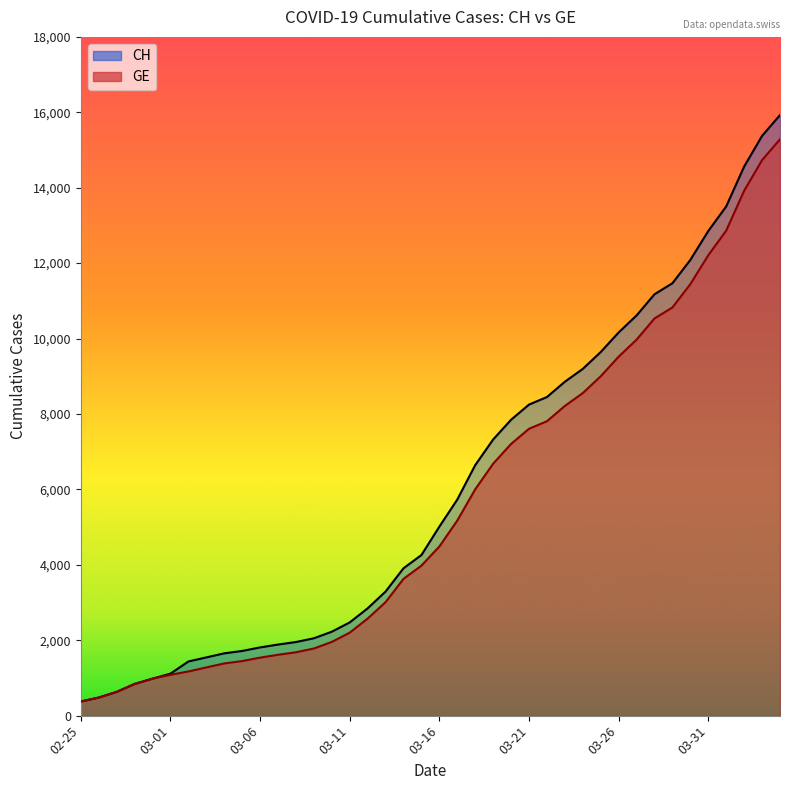

The value of CH (line) at 28 is 12903. True or false?

False